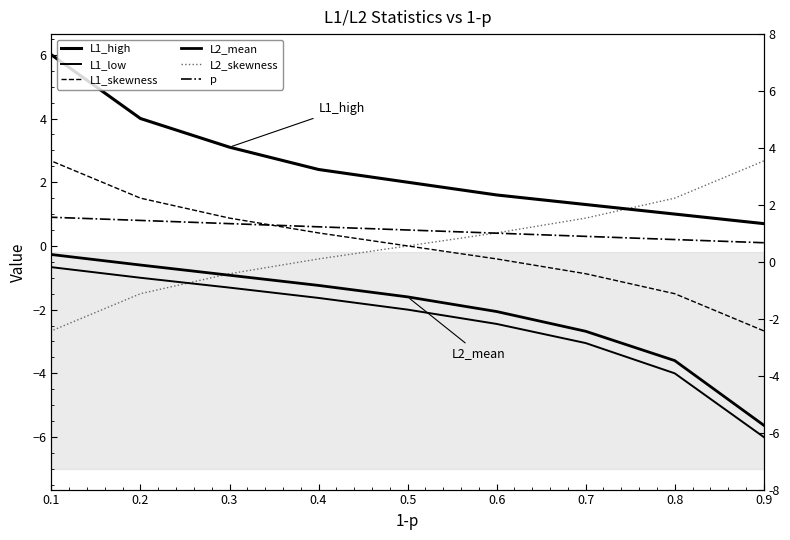

True or false: L1_low and p cross at least once.

False